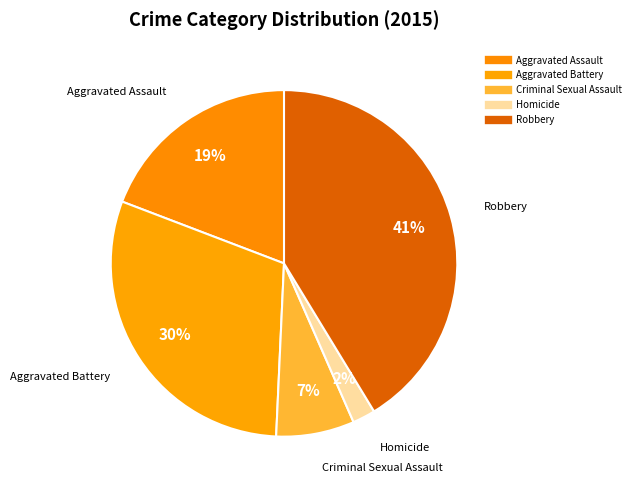

To the nearest percent, what is the combined percentage of Criminal Sexual Assault and Robbery?

49%